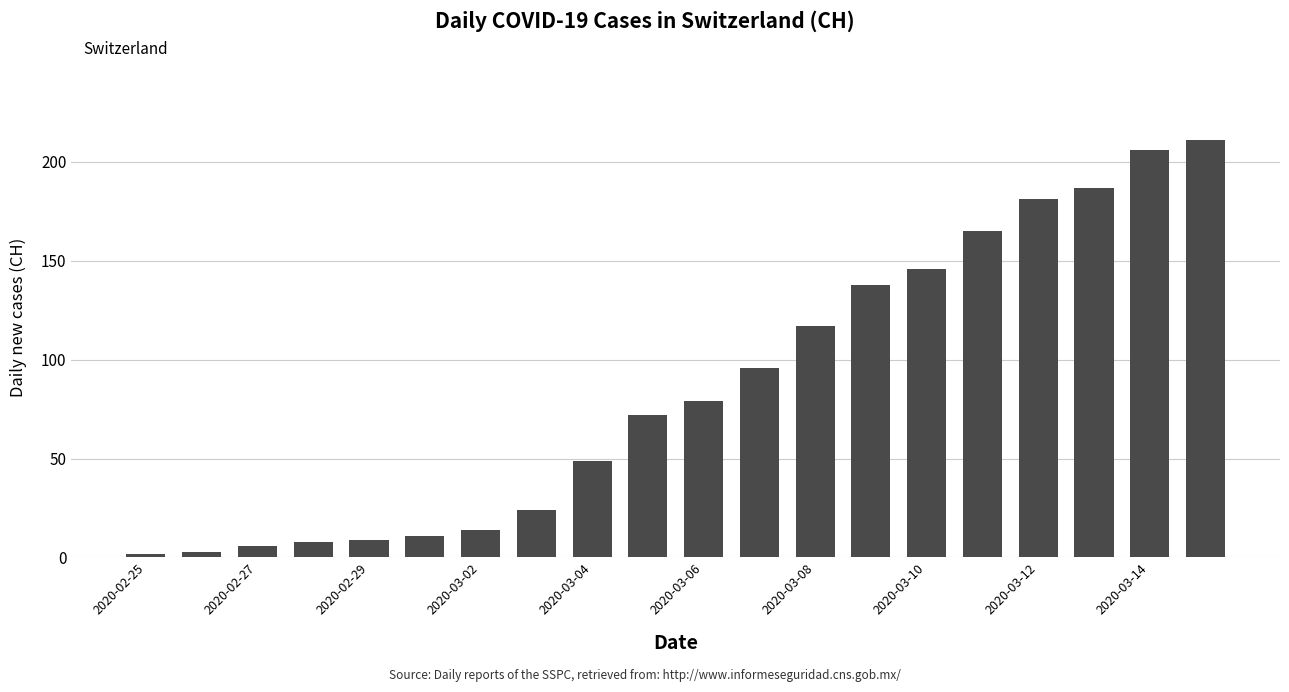

What is the average value?

86